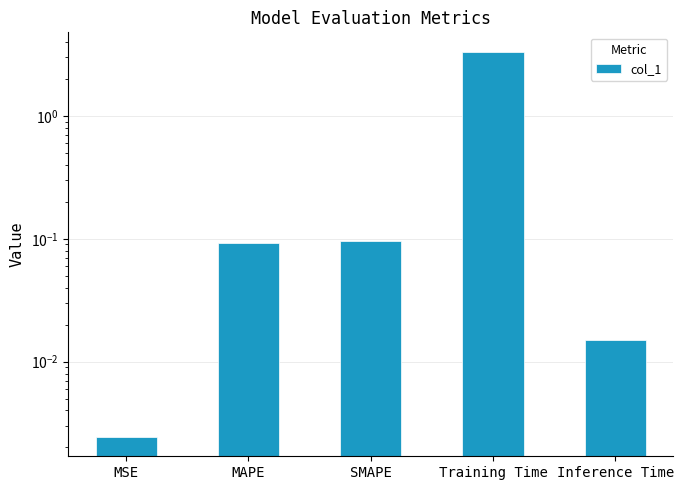

The value at Training Time is 3.3. True or false?

True